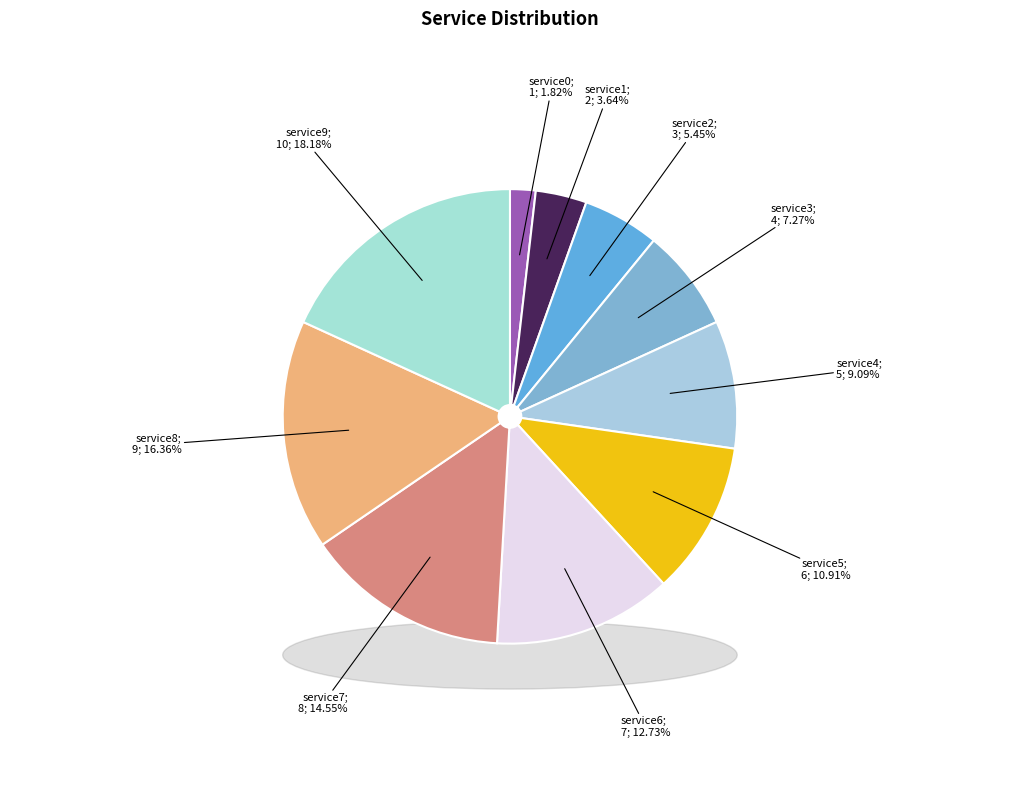

Rank the categories by value from lowest to highest.

service0, service1, service2, service3, service4, service5, service6, service7, service8, service9